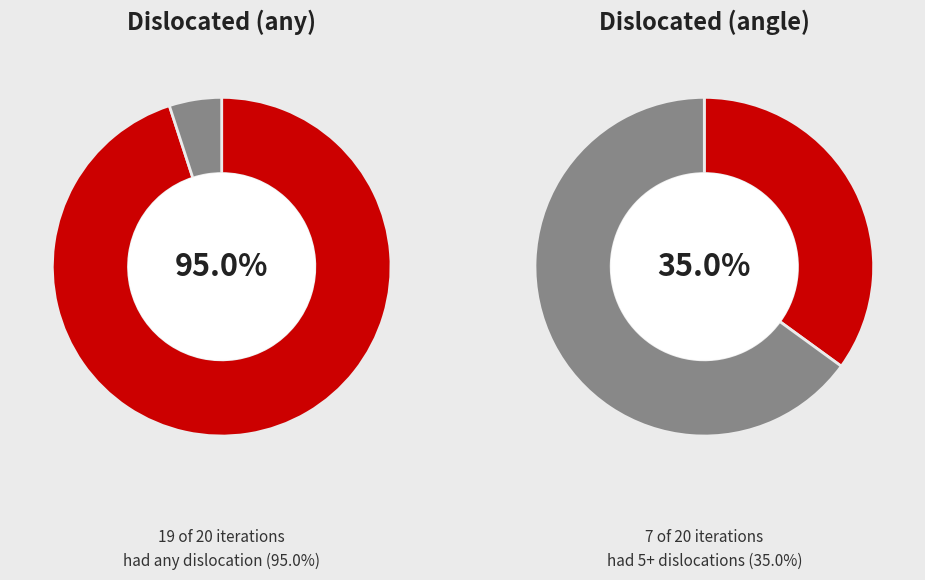

To the nearest percent, what percentage of the pie is 9?

5%